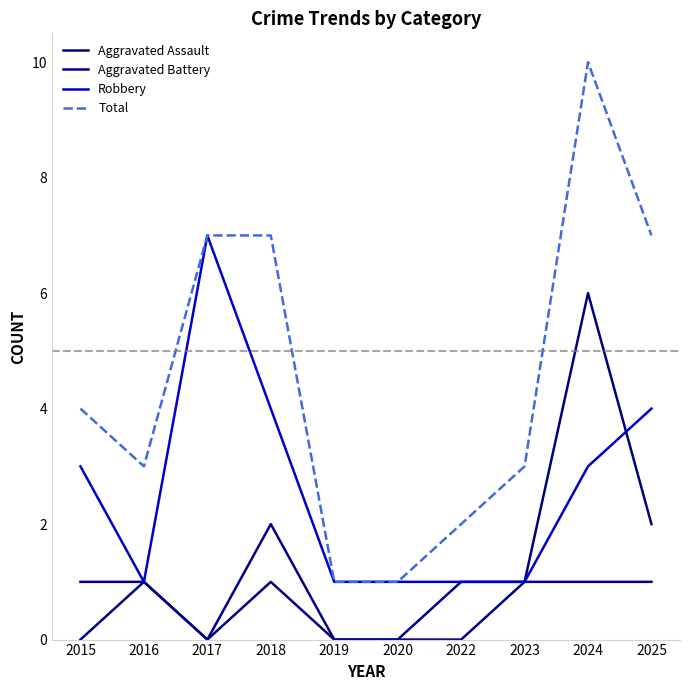

Reading right to left, transcribe all the data shown in this chart.

Aggravated Assault: 2	6	1	0	0	0	1	0	1	0
Aggravated Battery: 1	1	1	1	0	0	2	0	1	1
Robbery: 4	3	1	1	1	1	4	7	1	3
Total: 7	10	3	2	1	1	7	7	3	4